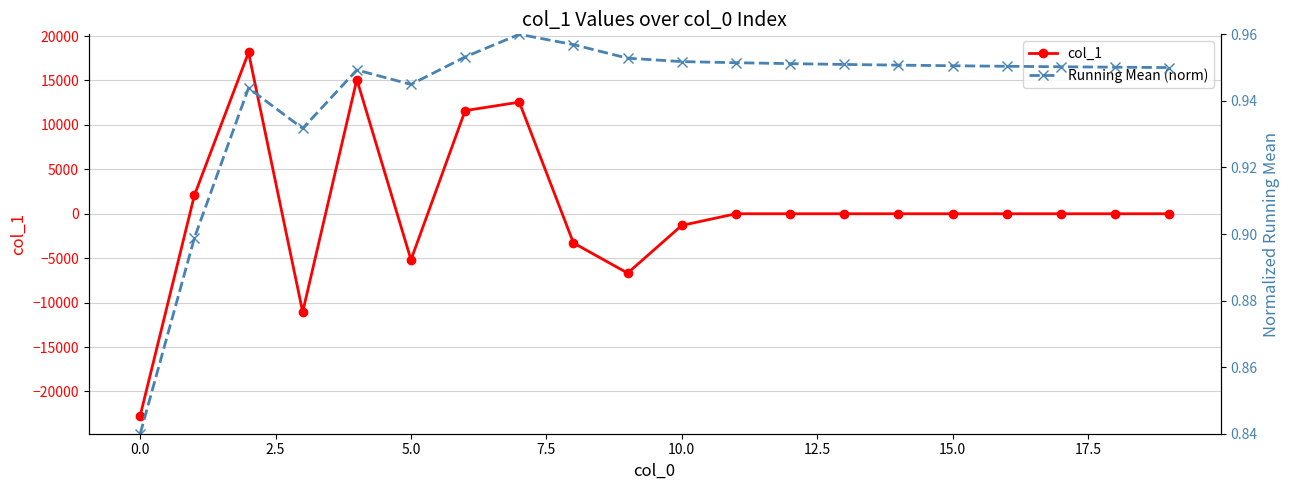

What is the maximum value for col_1?

18149.3